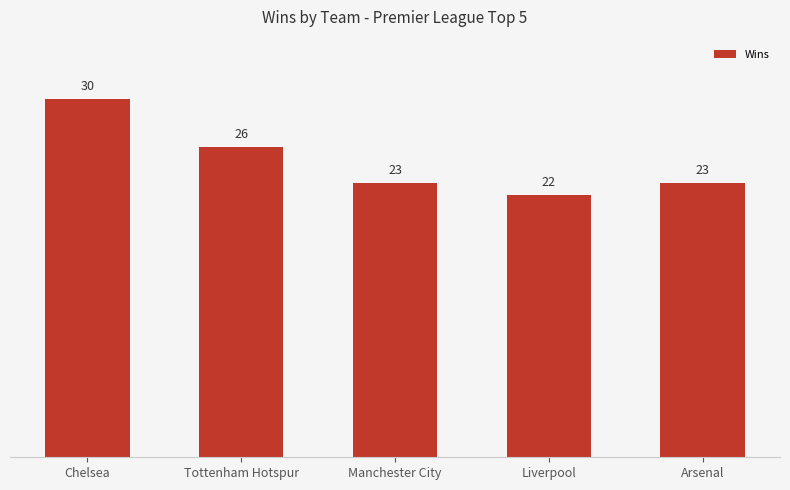

Count the number of data series in this chart.

1